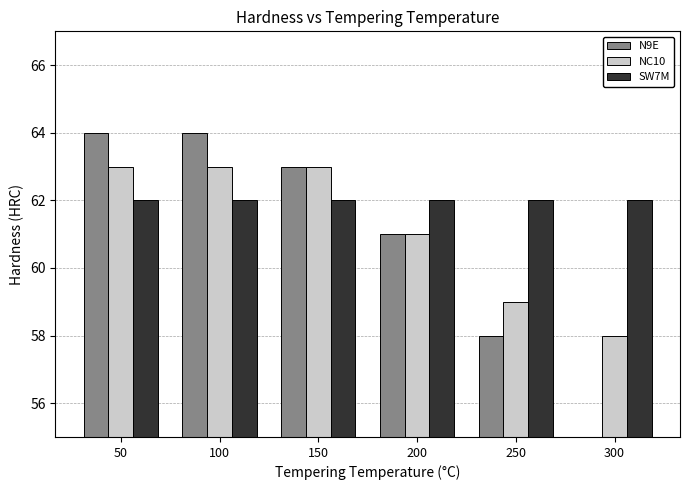

Rank the series at 250 from lowest to highest value.

N9E, NC10, SW7M